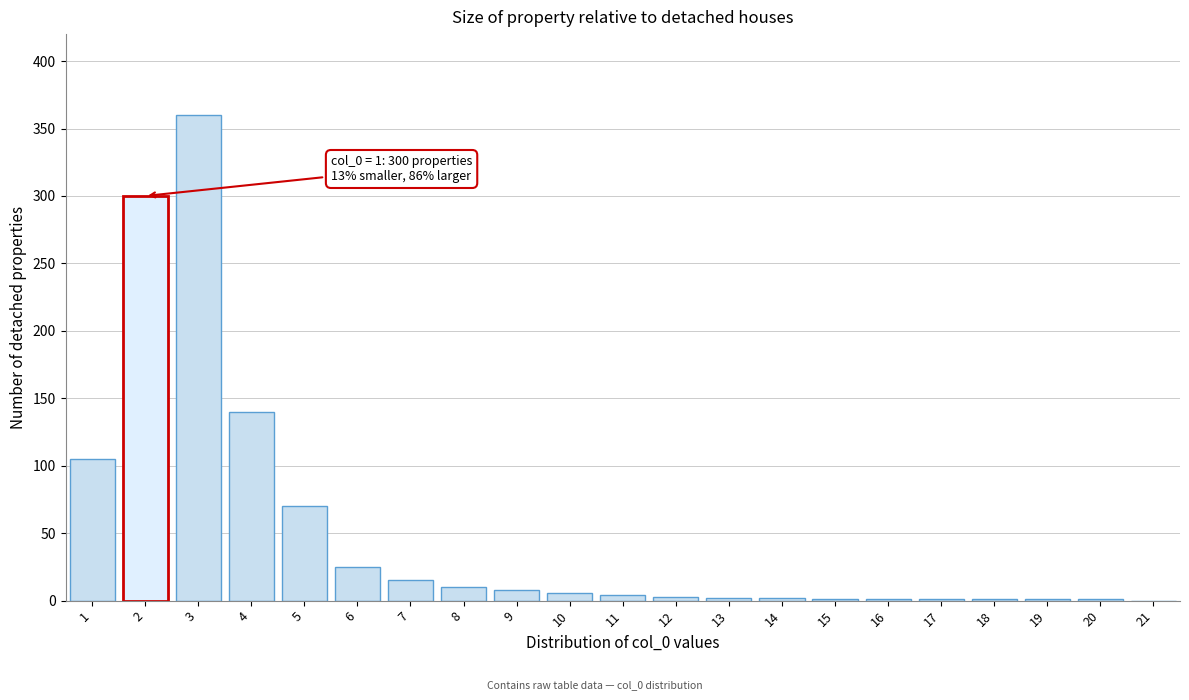

The chart shows a value of 2 at 13. True or false?

True